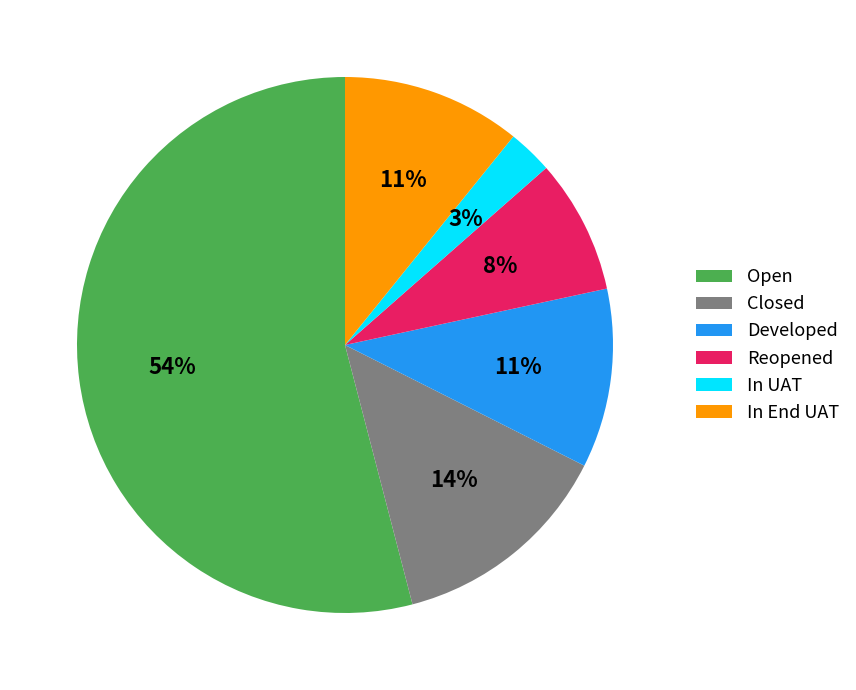

Do Developed and Reopened together represent more than half of the pie?

No